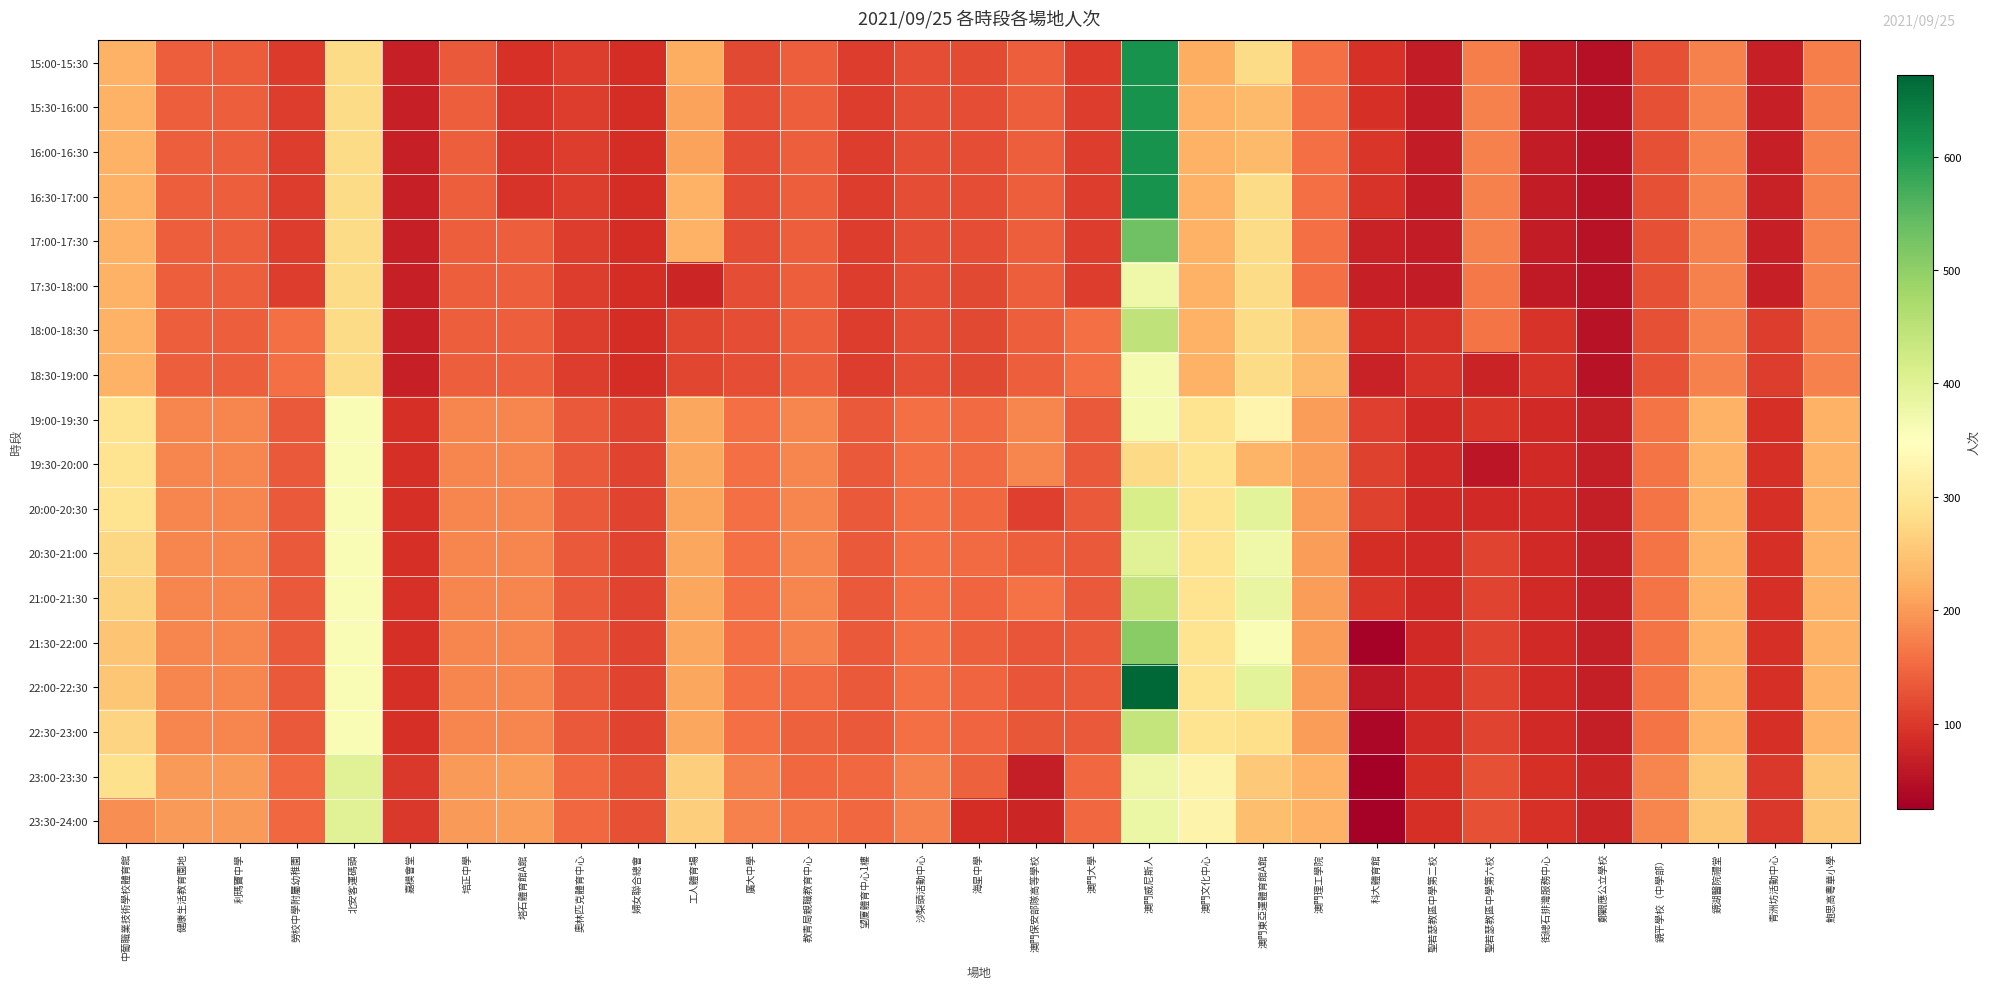

Reading left to right, transcribe all the data shown in this chart.

15:00-15:30: 中葡職業技術學校體育館=226	健康生活教育園地=139	利瑪竇中學=138	勞校中學附屬幼稚園=103	北安客運碼頭=280	嘉模會堂=70	培正中學=136	塔石體育館A館=93	奧林匹克體育中心=104	婦女聯合總會=87	工人體育場=222	廣大中學=118	教青局親職教育中心=140	望廈體育中心1樓=105	沙梨頭活動中心=122	海星中學=121	澳門保安部隊高等學校=140	澳門大學=101	澳門威尼斯人=612	澳門文化中心=220	澳門東亞運體育館A館=278	澳門理工學院=157	科大體育館=92	聖若瑟教區中學第二校=63	聖若瑟教區中學第六校=173	街總石排灣服務中心=62	鄭觀應公立學校=50	鏡平學校（中學部）=124	鏡湖醫院禮堂=175	青洲坊活動中心=70	鮑思高粵華小學=174
15:30-16:00: 中葡職業技術學校體育館=226	健康生活教育園地=140	利瑪竇中學=140	勞校中學附屬幼稚園=105	北安客運碼頭=280	嘉模會堂=70	培正中學=140	塔石體育館A館=94	奧林匹克體育中心=105	婦女聯合總會=87	工人體育場=209	廣大中學=122	教青局親職教育中心=141	望廈體育中心1樓=105	沙梨頭活動中心=122	海星中學=122	澳門保安部隊高等學校=140	澳門大學=105	澳門威尼斯人=612	澳門文化中心=227	澳門東亞運體育館A館=237	澳門理工學院=157	科大體育館=90	聖若瑟教區中學第二校=63	聖若瑟教區中學第六校=175	街總石排灣服務中心=63	鄭觀應公立學校=52	鏡平學校（中學部）=126	鏡湖醫院禮堂=175	青洲坊活動中心=70	鮑思高粵華小學=175
16:00-16:30: 中葡職業技術學校體育館=227	健康生活教育園地=140	利瑪竇中學=140	勞校中學附屬幼稚園=105	北安客運碼頭=279	嘉模會堂=70	培正中學=140	塔石體育館A館=94	奧林匹克體育中心=105	婦女聯合總會=87	工人體育場=207	廣大中學=122	教青局親職教育中心=140	望廈體育中心1樓=105	沙梨頭活動中心=122	海星中學=122	澳門保安部隊高等學校=140	澳門大學=105	澳門威尼斯人=613	澳門文化中心=227	澳門東亞運體育館A館=235	澳門理工學院=157	科大體育館=96	聖若瑟教區中學第二校=63	聖若瑟教區中學第六校=175	街總石排灣服務中心=63	鄭觀應公立學校=52	鏡平學校（中學部）=126	鏡湖醫院禮堂=175	青洲坊活動中心=70	鮑思高粵華小學=175
16:30-17:00: 中葡職業技術學校體育館=227	健康生活教育園地=140	利瑪竇中學=140	勞校中學附屬幼稚園=105	北安客運碼頭=280	嘉模會堂=70	培正中學=140	塔石體育館A館=94	奧林匹克體育中心=105	婦女聯合總會=87	工人體育場=226	廣大中學=122	教青局親職教育中心=140	望廈體育中心1樓=105	沙梨頭活動中心=122	海星中學=122	澳門保安部隊高等學校=140	澳門大學=105	澳門威尼斯人=612	澳門文化中心=227	澳門東亞運體育館A館=280	澳門理工學院=157	科大體育館=94	聖若瑟教區中學第二校=63	聖若瑟教區中學第六校=175	街總石排灣服務中心=63	鄭觀應公立學校=52	鏡平學校（中學部）=126	鏡湖醫院禮堂=175	青洲坊活動中心=71	鮑思高粵華小學=175
17:00-17:30: 中葡職業技術學校體育館=227	健康生活教育園地=140	利瑪竇中學=141	勞校中學附屬幼稚園=105	北安客運碼頭=280	嘉模會堂=70	培正中學=140	塔石體育館A館=141	奧林匹克體育中心=105	婦女聯合總會=87	工人體育場=227	廣大中學=122	教青局親職教育中心=140	望廈體育中心1樓=105	沙梨頭活動中心=122	海星中學=122	澳門保安部隊高等學校=140	澳門大學=105	澳門威尼斯人=532	澳門文化中心=227	澳門東亞運體育館A館=280	澳門理工學院=157	科大體育館=71	聖若瑟教區中學第二校=63	聖若瑟教區中學第六校=175	街總石排灣服務中心=63	鄭觀應公立學校=52	鏡平學校（中學部）=126	鏡湖醫院禮堂=175	青洲坊活動中心=70	鮑思高粵華小學=175
17:30-18:00: 中葡職業技術學校體育館=227	健康生活教育園地=140	利瑪竇中學=140	勞校中學附屬幼稚園=105	北安客運碼頭=280	嘉模會堂=70	培正中學=140	塔石體育館A館=141	奧林匹克體育中心=105	婦女聯合總會=87	工人體育場=77	廣大中學=122	教青局親職教育中心=140	望廈體育中心1樓=105	沙梨頭活動中心=122	海星中學=118	澳門保安部隊高等學校=140	澳門大學=105	澳門威尼斯人=375	澳門文化中心=227	澳門東亞運體育館A館=280	澳門理工學院=157	科大體育館=70	聖若瑟教區中學第二校=63	聖若瑟教區中學第六校=167	街總石排灣服務中心=62	鄭觀應公立學校=52	鏡平學校（中學部）=126	鏡湖醫院禮堂=175	青洲坊活動中心=70	鮑思高粵華小學=175
18:00-18:30: 中葡職業技術學校體育館=227	健康生活教育園地=140	利瑪竇中學=140	勞校中學附屬幼稚園=157	北安客運碼頭=280	嘉模會堂=70	培正中學=140	塔石體育館A館=141	奧林匹克體育中心=105	婦女聯合總會=87	工人體育場=115	廣大中學=123	教青局親職教育中心=140	望廈體育中心1樓=105	沙梨頭活動中心=122	海星中學=118	澳門保安部隊高等學校=140	澳門大學=157	澳門威尼斯人=445	澳門文化中心=227	澳門東亞運體育館A館=280	澳門理工學院=235	科大體育館=85	聖若瑟教區中學第二校=94	聖若瑟教區中學第六校=163	街總石排灣服務中心=94	鄭觀應公立學校=51	鏡平學校（中學部）=126	鏡湖醫院禮堂=175	青洲坊活動中心=105	鮑思高粵華小學=175
18:30-19:00: 中葡職業技術學校體育館=226	健康生活教育園地=140	利瑪竇中學=140	勞校中學附屬幼稚園=157	北安客運碼頭=280	嘉模會堂=70	培正中學=140	塔石體育館A館=141	奧林匹克體育中心=105	婦女聯合總會=87	工人體育場=115	廣大中學=122	教青局親職教育中心=140	望廈體育中心1樓=105	沙梨頭活動中心=122	海星中學=116	澳門保安部隊高等學校=140	澳門大學=157	澳門威尼斯人=366	澳門文化中心=227	澳門東亞運體育館A館=280	澳門理工學院=235	科大體育館=71	聖若瑟教區中學第二校=94	聖若瑟教區中學第六校=75	街總石排灣服務中心=94	鄭觀應公立學校=52	鏡平學校（中學部）=127	鏡湖醫院禮堂=175	青洲坊活動中心=105	鮑思高粵華小學=175
19:00-19:30: 中葡職業技術學校體育館=292	健康生活教育園地=180	利瑪竇中學=180	勞校中學附屬幼稚園=135	北安客運碼頭=360	嘉模會堂=89	培正中學=180	塔石體育館A館=181	奧林匹克體育中心=136	婦女聯合總會=112	工人體育場=213	廣大中學=157	教青局親職教育中心=180	望廈體育中心1樓=135	沙梨頭活動中心=157	海星中學=153	澳門保安部隊高等學校=180	澳門大學=135	澳門威尼斯人=365	澳門文化中心=292	澳門東亞運體育館A館=328	澳門理工學院=202	科大體育館=107	聖若瑟教區中學第二校=81	聖若瑟教區中學第六校=98	街總石排灣服務中心=81	鄭觀應公立學校=67	鏡平學校（中學部）=162	鏡湖醫院禮堂=225	青洲坊活動中心=90	鮑思高粵華小學=225
19:30-20:00: 中葡職業技術學校體育館=292	健康生活教育園地=180	利瑪竇中學=180	勞校中學附屬幼稚園=135	北安客運碼頭=360	嘉模會堂=90	培正中學=180	塔石體育館A館=181	奧林匹克體育中心=135	婦女聯合總會=112	工人體育場=213	廣大中學=157	教青局親職教育中心=180	望廈體育中心1樓=134	沙梨頭活動中心=157	海星中學=152	澳門保安部隊高等學校=180	澳門大學=135	澳門威尼斯人=277	澳門文化中心=292	澳門東亞運體育館A館=228	澳門理工學院=202	科大體育館=110	聖若瑟教區中學第二校=81	聖若瑟教區中學第六校=56	街總石排灣服務中心=81	鄭觀應公立學校=67	鏡平學校（中學部）=162	鏡湖醫院禮堂=225	青洲坊活動中心=90	鮑思高粵華小學=225
20:00-20:30: 中葡職業技術學校體育館=292	健康生活教育園地=180	利瑪竇中學=180	勞校中學附屬幼稚園=135	北安客運碼頭=360	嘉模會堂=90	培正中學=180	塔石體育館A館=181	奧林匹克體育中心=135	婦女聯合總會=112	工人體育場=212	廣大中學=157	教青局親職教育中心=180	望廈體育中心1樓=135	沙梨頭活動中心=157	海星中學=150	澳門保安部隊高等學校=107	澳門大學=135	澳門威尼斯人=416	澳門文化中心=292	澳門東亞運體育館A館=396	澳門理工學院=202	科大體育館=110	聖若瑟教區中學第二校=81	聖若瑟教區中學第六校=83	街總石排灣服務中心=81	鄭觀應公立學校=67	鏡平學校（中學部）=163	鏡湖醫院禮堂=225	青洲坊活動中心=90	鮑思高粵華小學=225
20:30-21:00: 中葡職業技術學校體育館=273	健康生活教育園地=180	利瑪竇中學=180	勞校中學附屬幼稚園=135	北安客運碼頭=360	嘉模會堂=90	培正中學=180	塔石體育館A館=181	奧林匹克體育中心=135	婦女聯合總會=112	工人體育場=213	廣大中學=157	教青局親職教育中心=180	望廈體育中心1樓=135	沙梨頭活動中心=157	海星中學=152	澳門保安部隊高等學校=139	澳門大學=135	澳門威尼斯人=401	澳門文化中心=292	澳門東亞運體育館A館=374	澳門理工學院=202	科大體育館=88	聖若瑟教區中學第二校=81	聖若瑟教區中學第六校=112	街總石排灣服務中心=81	鄭觀應公立學校=67	鏡平學校（中學部）=162	鏡湖醫院禮堂=225	青洲坊活動中心=90	鮑思高粵華小學=225
21:00-21:30: 中葡職業技術學校體育館=266	健康生活教育園地=180	利瑪竇中學=180	勞校中學附屬幼稚園=135	北安客運碼頭=360	嘉模會堂=91	培正中學=180	塔石體育館A館=181	奧林匹克體育中心=135	婦女聯合總會=112	工人體育場=213	廣大中學=157	教青局親職教育中心=180	望廈體育中心1樓=135	沙梨頭活動中心=157	海星中學=147	澳門保安部隊高等學校=160	澳門大學=135	澳門威尼斯人=441	澳門文化中心=292	澳門東亞運體育館A館=386	澳門理工學院=203	科大體育館=97	聖若瑟教區中學第二校=81	聖若瑟教區中學第六校=112	街總石排灣服務中心=81	鄭觀應公立學校=67	鏡平學校（中學部）=162	鏡湖醫院禮堂=225	青洲坊活動中心=90	鮑思高粵華小學=225
21:30-22:00: 中葡職業技術學校體育館=248	健康生活教育園地=180	利瑪竇中學=180	勞校中學附屬幼稚園=135	北安客運碼頭=360	嘉模會堂=90	培正中學=181	塔石體育館A館=181	奧林匹克體育中心=135	婦女聯合總會=112	工人體育場=213	廣大中學=157	教青局親職教育中心=176	望廈體育中心1樓=135	沙梨頭活動中心=157	海星中學=141	澳門保安部隊高等學校=130	澳門大學=136	澳門威尼斯人=507	澳門文化中心=292	澳門東亞運體育館A館=361	澳門理工學院=203	科大體育館=30	聖若瑟教區中學第二校=81	聖若瑟教區中學第六校=112	街總石排灣服務中心=81	鄭觀應公立學校=67	鏡平學校（中學部）=162	鏡湖醫院禮堂=225	青洲坊活動中心=90	鮑思高粵華小學=225
22:00-22:30: 中葡職業技術學校體育館=251	健康生活教育園地=180	利瑪竇中學=181	勞校中學附屬幼稚園=135	北安客運碼頭=360	嘉模會堂=90	培正中學=180	塔石體育館A館=181	奧林匹克體育中心=135	婦女聯合總會=112	工人體育場=213	廣大中學=157	教青局親職教育中心=153	望廈體育中心1樓=135	沙梨頭活動中心=157	海星中學=148	澳門保安部隊高等學校=131	澳門大學=135	澳門威尼斯人=672	澳門文化中心=292	澳門東亞運體育館A館=395	澳門理工學院=202	科大體育館=59	聖若瑟教區中學第二校=81	聖若瑟教區中學第六校=112	街總石排灣服務中心=81	鄭觀應公立學校=67	鏡平學校（中學部）=162	鏡湖醫院禮堂=225	青洲坊活動中心=90	鮑思高粵華小學=225
22:30-23:00: 中葡職業技術學校體育館=268	健康生活教育園地=180	利瑪竇中學=180	勞校中學附屬幼稚園=135	北安客運碼頭=360	嘉模會堂=90	培正中學=180	塔石體育館A館=181	奧林匹克體育中心=135	婦女聯合總會=112	工人體育場=213	廣大中學=157	教青局親職教育中心=142	望廈體育中心1樓=135	沙梨頭活動中心=157	海星中學=147	澳門保安部隊高等學校=132	澳門大學=135	澳門威尼斯人=442	澳門文化中心=292	澳門東亞運體育館A館=283	澳門理工學院=202	科大體育館=36	聖若瑟教區中學第二校=81	聖若瑟教區中學第六校=112	街總石排灣服務中心=81	鄭觀應公立學校=67	鏡平學校（中學部）=162	鏡湖醫院禮堂=225	青洲坊活動中心=90	鮑思高粵華小學=225
23:00-23:30: 中葡職業技術學校體育館=286	健康生活教育園地=200	利瑪竇中學=200	勞校中學附屬幼稚園=150	北安客運碼頭=400	嘉模會堂=100	培正中學=200	塔石體育館A館=202	奧林匹克體育中心=150	婦女聯合總會=125	工人體育場=262	廣大中學=175	教青局親職教育中心=150	望廈體育中心1樓=150	沙梨頭活動中心=175	海星中學=142	澳門保安部隊高等學校=67	澳門大學=150	澳門威尼斯人=378	澳門文化中心=325	澳門東亞運體育館A館=253	澳門理工學院=225	科大體育館=25	聖若瑟教區中學第二校=90	聖若瑟教區中學第六校=124	街總石排灣服務中心=90	鄭觀應公立學校=76	鏡平學校（中學部）=181	鏡湖醫院禮堂=250	青洲坊活動中心=100	鮑思高粵華小學=250
23:30-24:00: 中葡職業技術學校體育館=187	健康生活教育園地=200	利瑪竇中學=200	勞校中學附屬幼稚園=150	北安客運碼頭=400	嘉模會堂=100	培正中學=200	塔石體育館A館=202	奧林匹克體育中心=150	婦女聯合總會=125	工人體育場=262	廣大中學=175	教青局親職教育中心=162	望廈體育中心1樓=150	沙梨頭活動中心=175	海星中學=87	澳門保安部隊高等學校=78	澳門大學=150	澳門威尼斯人=380	澳門文化中心=325	澳門東亞運體育館A館=241	澳門理工學院=225	科大體育館=28	聖若瑟教區中學第二校=90	聖若瑟教區中學第六校=124	街總石排灣服務中心=91	鄭觀應公立學校=75	鏡平學校（中學部）=180	鏡湖醫院禮堂=251	青洲坊活動中心=100	鮑思高粵華小學=250